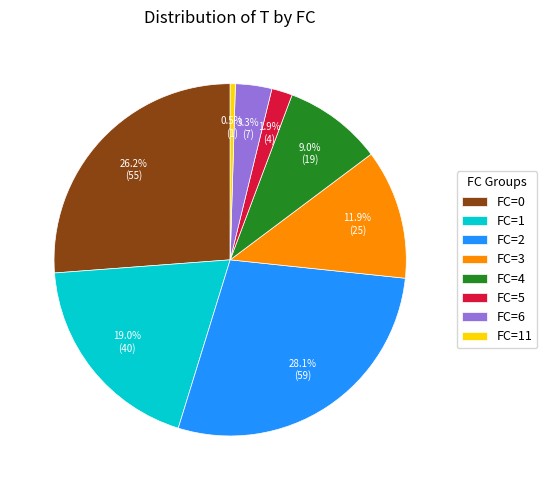

To the nearest percent, what is the average slice percentage?

12%